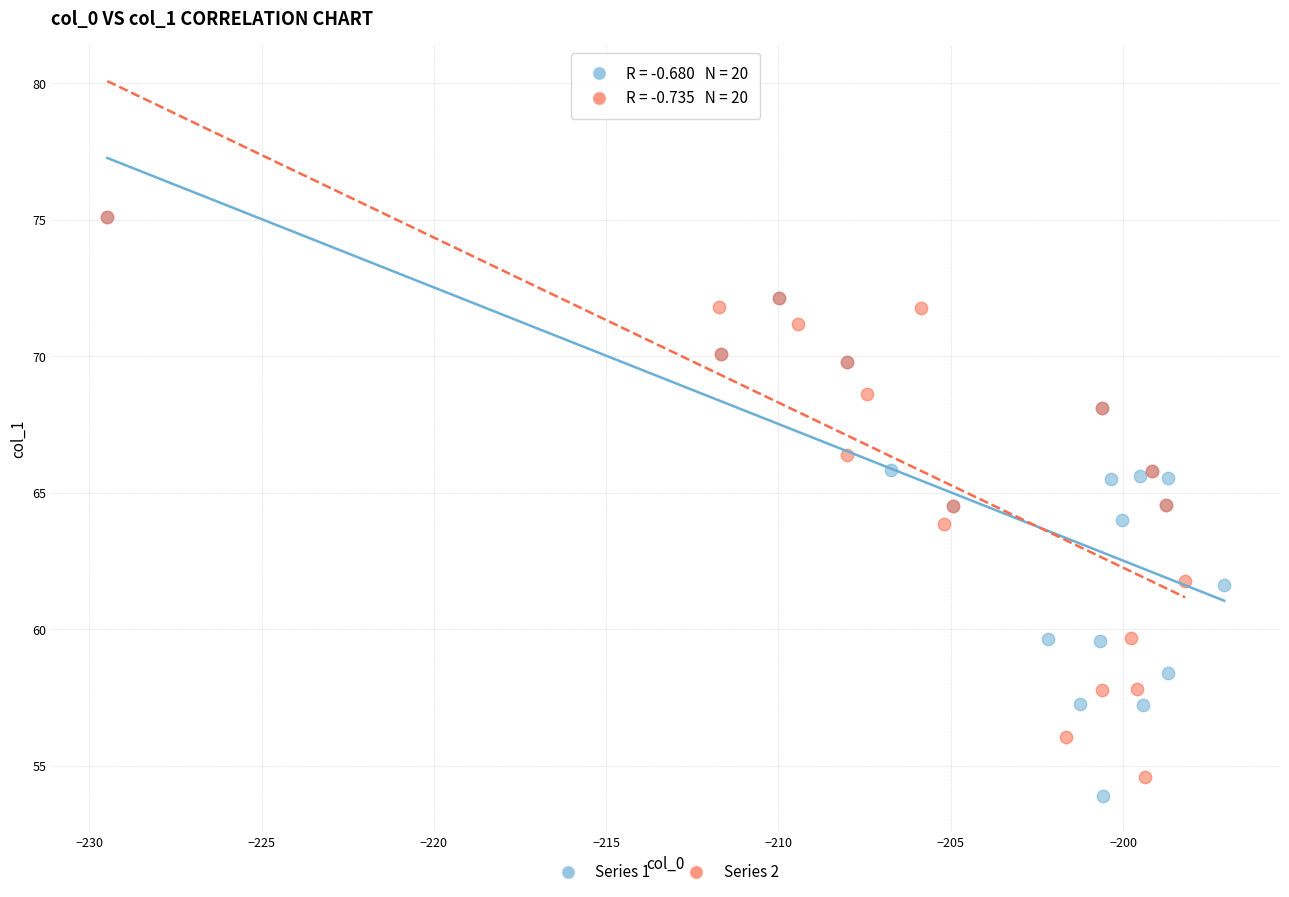

Which series has the widest spread of Y values?

Series 1